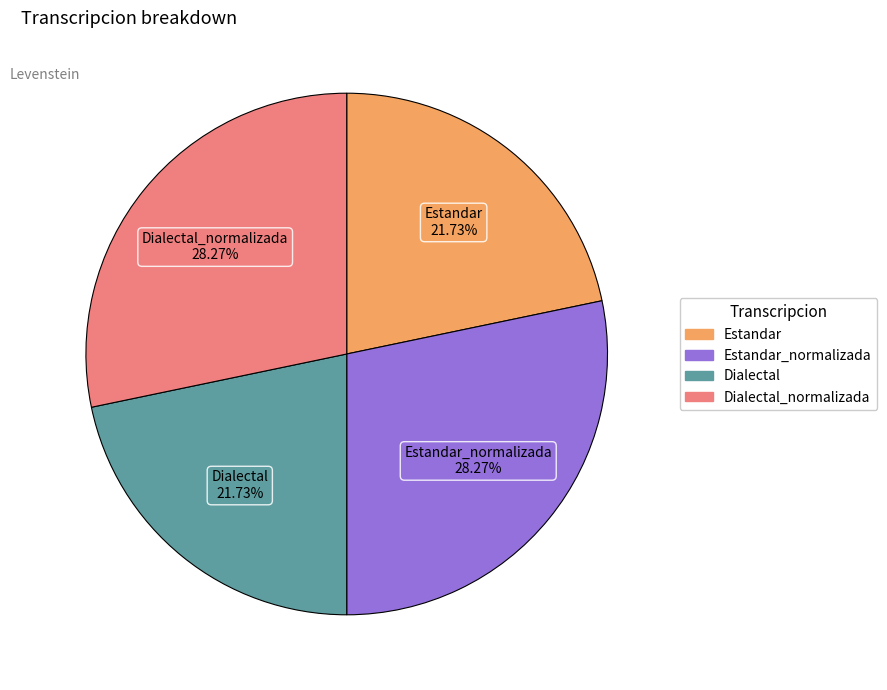

Does any single category account for the majority?

No